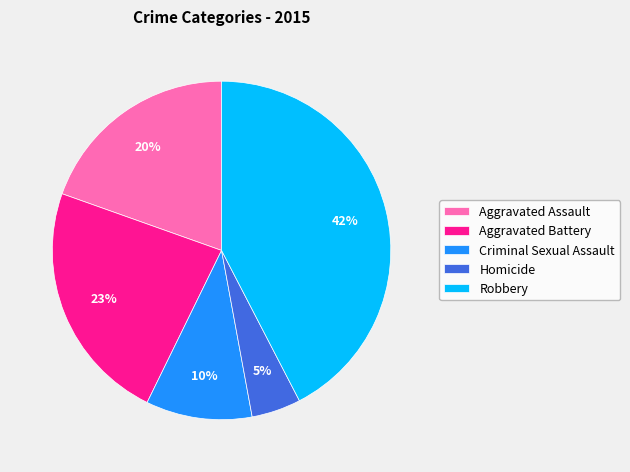

Does Robbery represent more than half of the total?

No